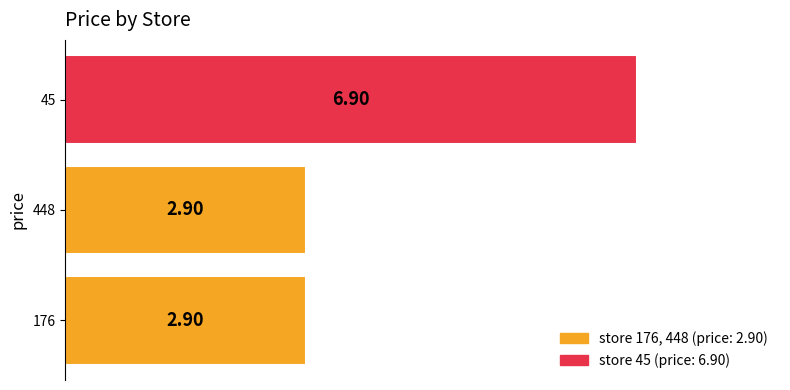

How many data points does each series have?

3